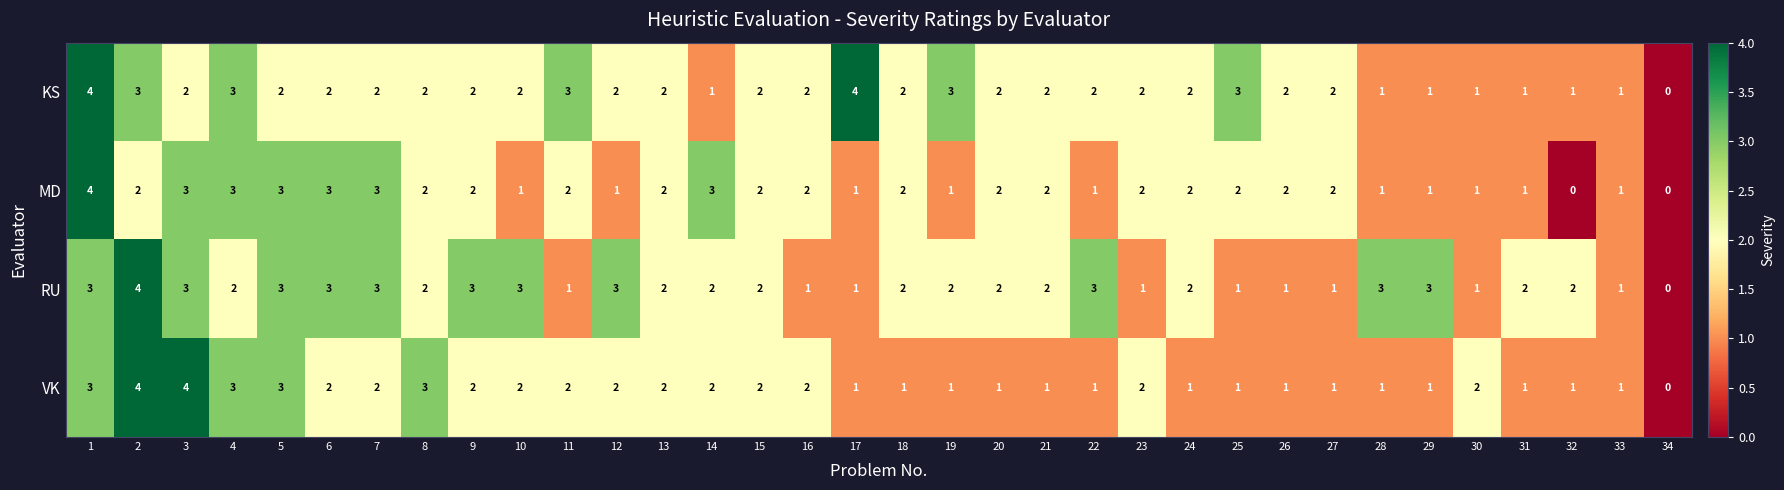

How many data points does each series have?

34